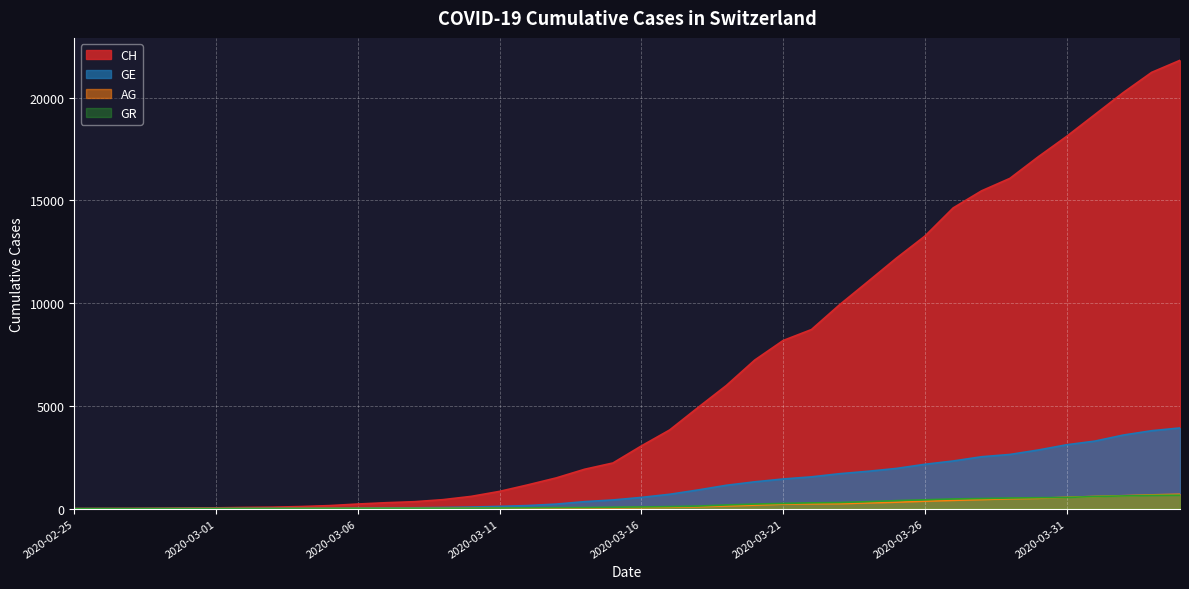

True or false: CH and GE cross at least once.

False